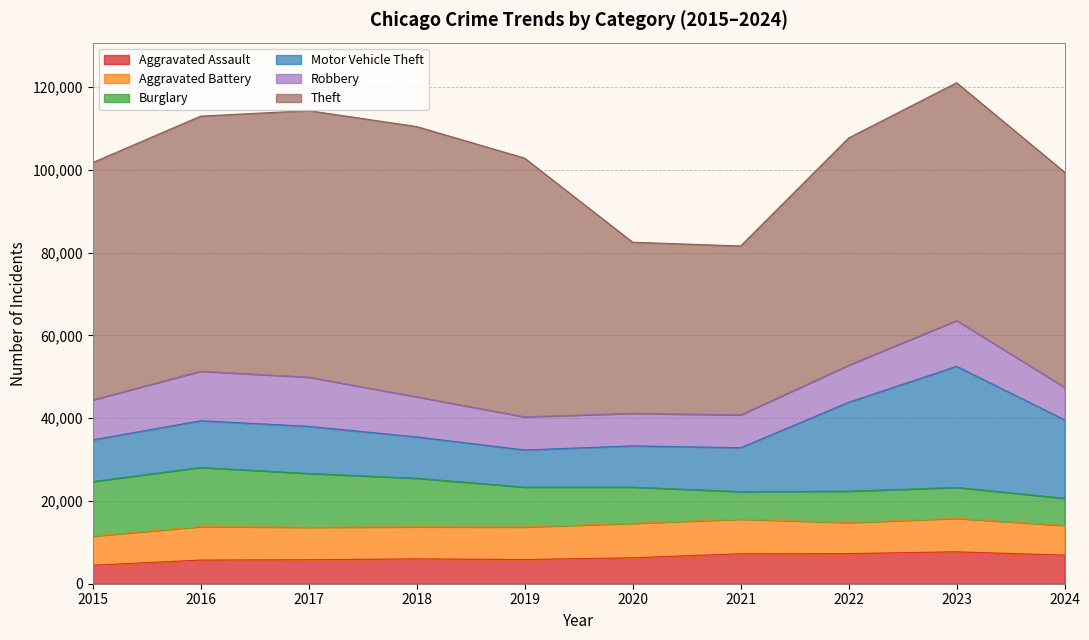

Which series has the largest total across all categories?

Theft